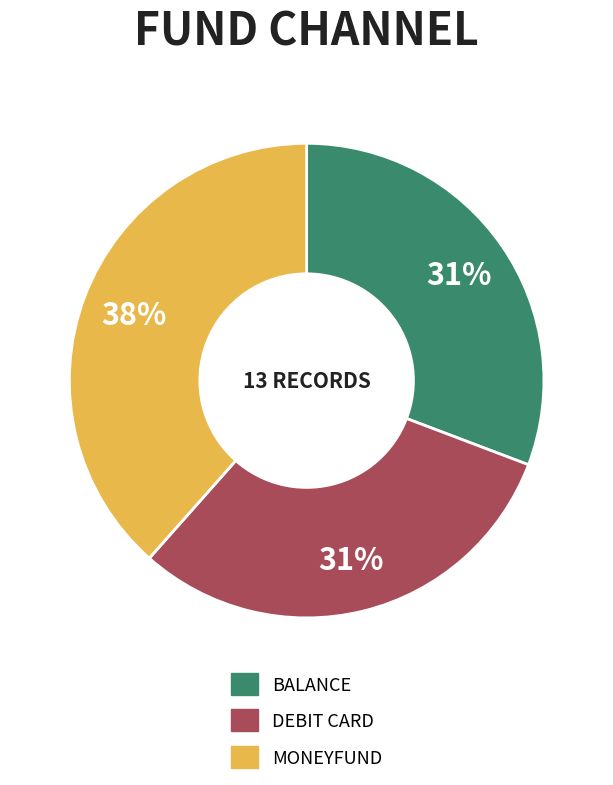

How many slices are in this pie chart?

3